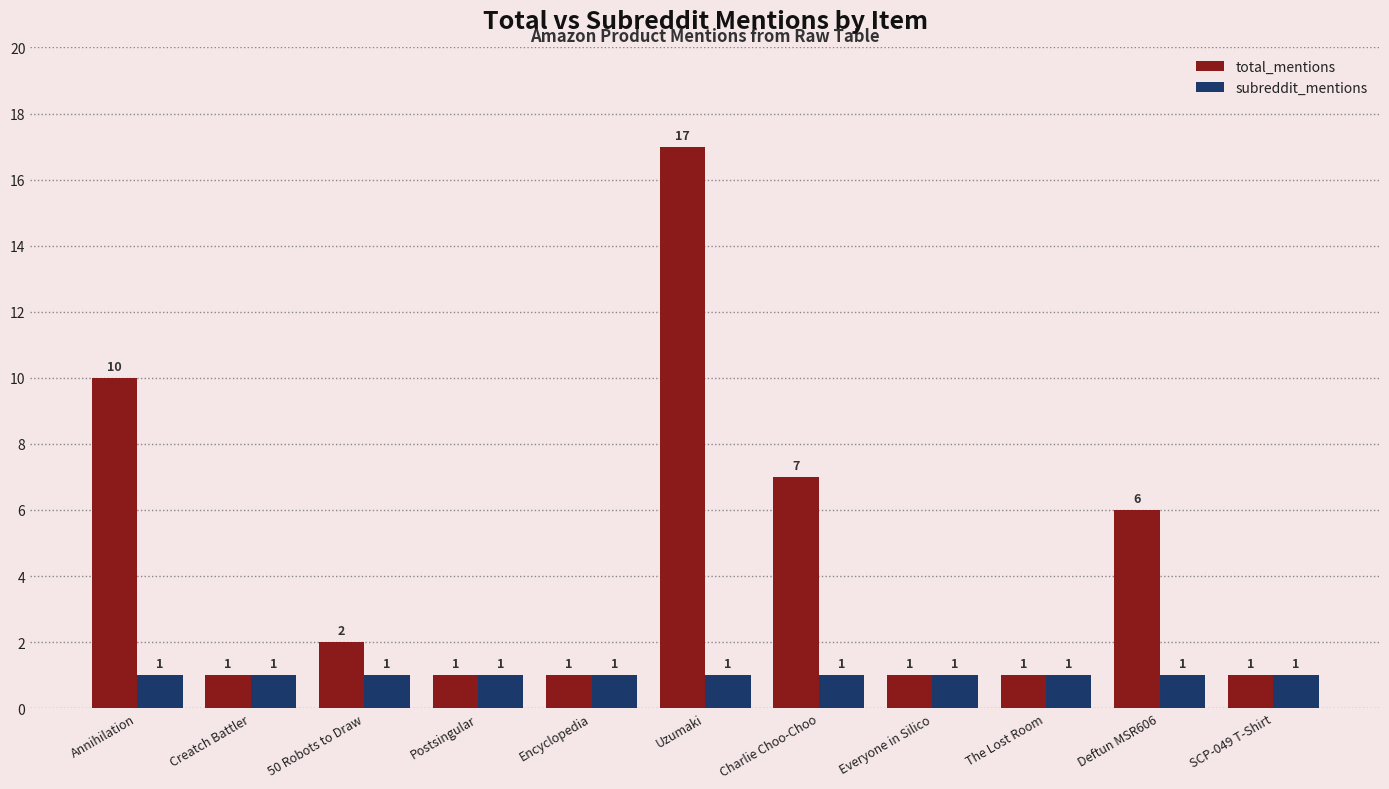

What is the approximate value of subreddit_mentions at Encyclopedia?

1